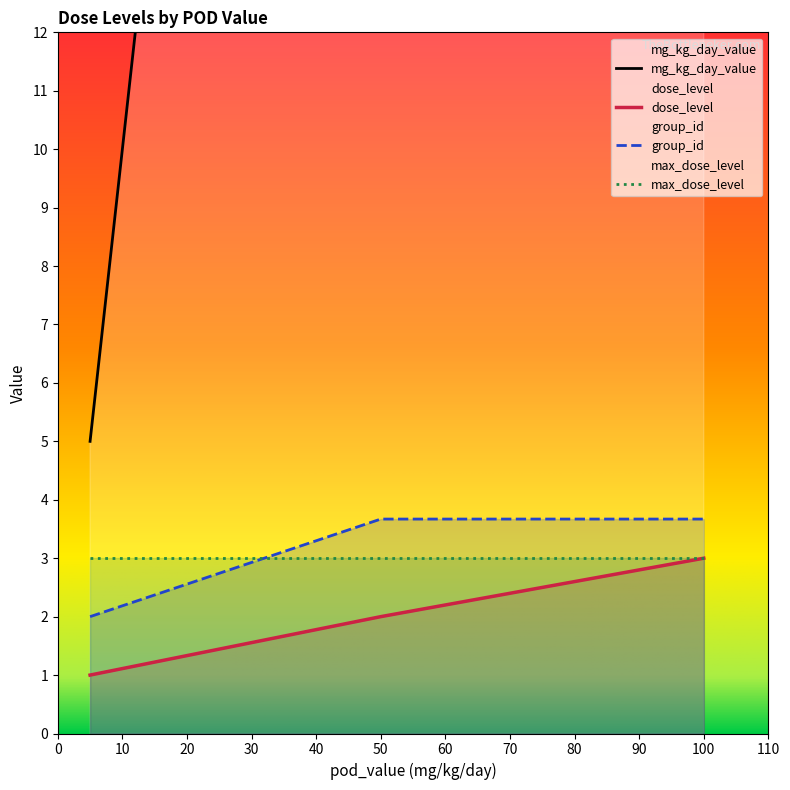

Does the chart have visible grid lines?

No